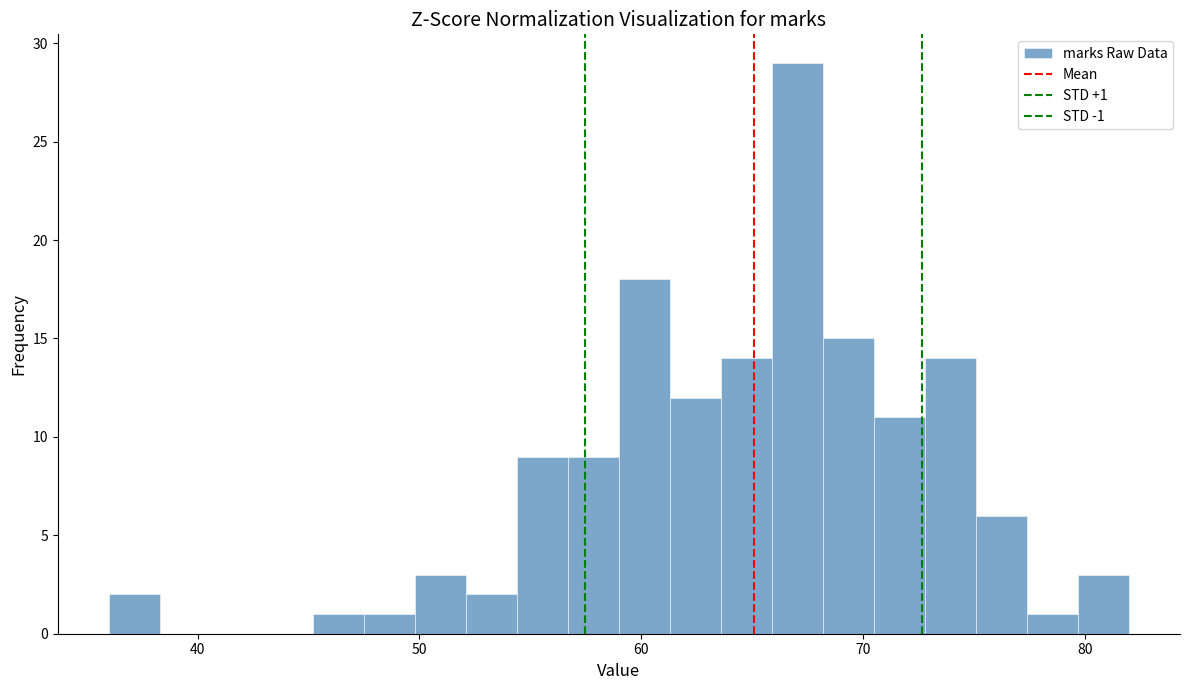

Read against the x-axis, roughly where is the centre of the tallest bar?

67